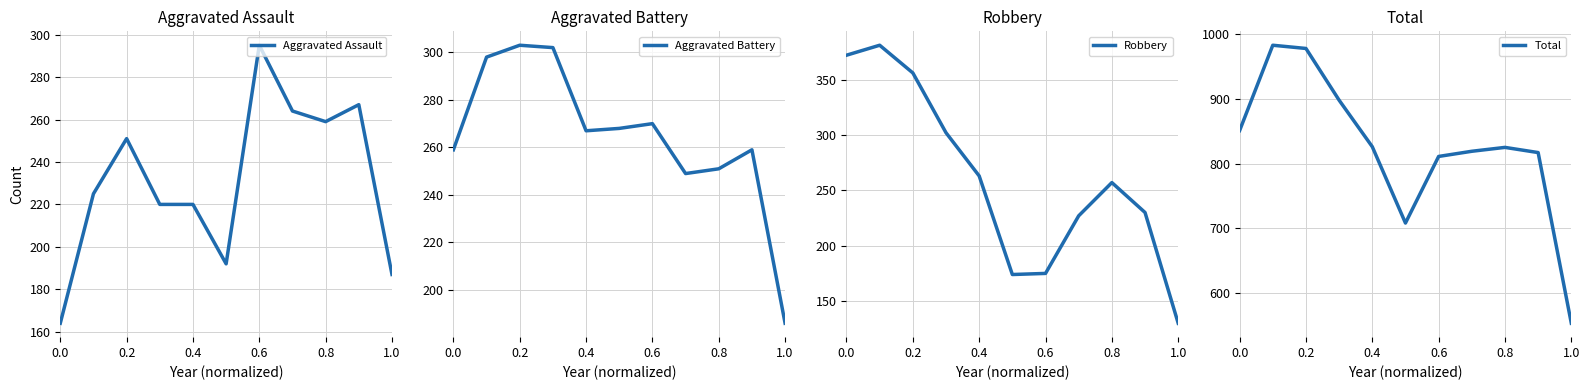

What is the highest value of the Aggravated Assault series?

295